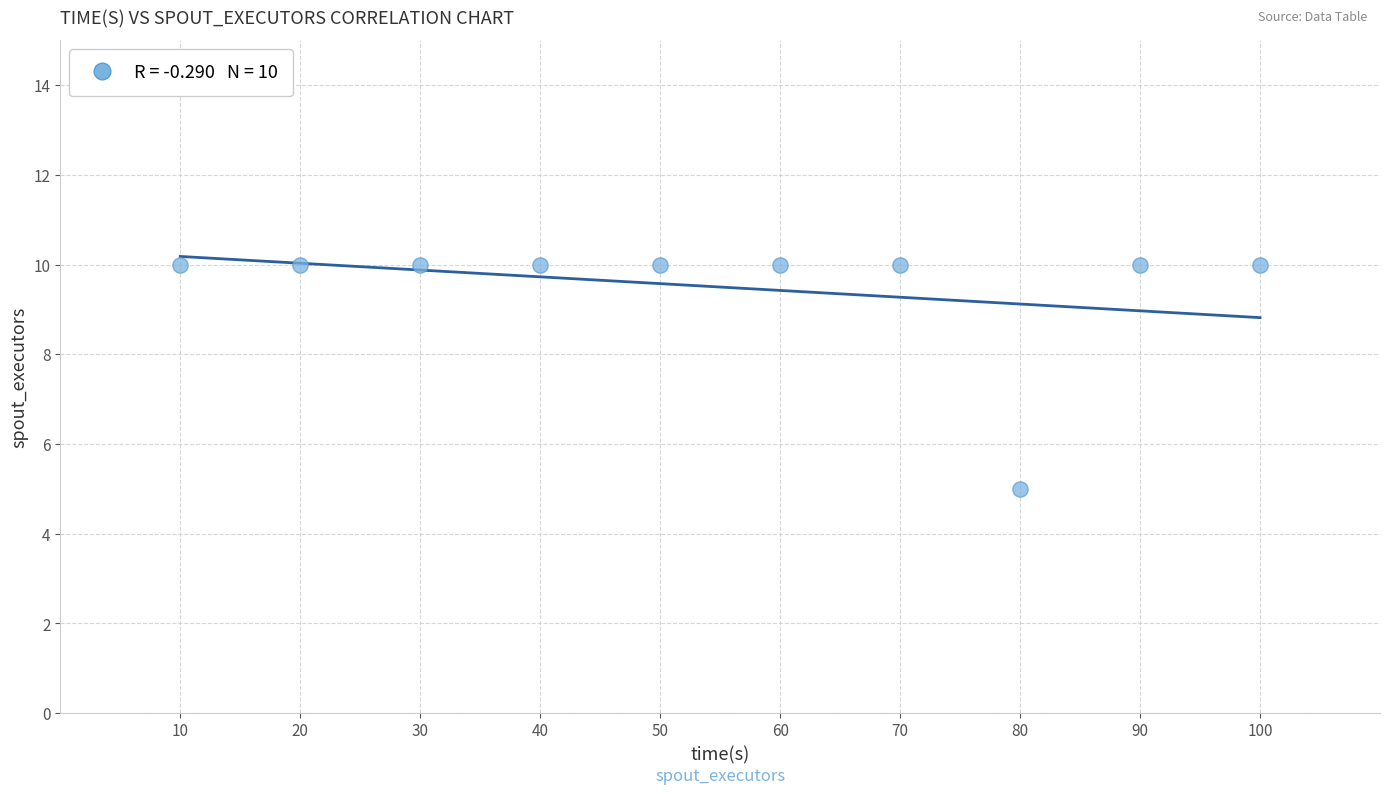

What Y value in the scatter plot is closest to 7?

5